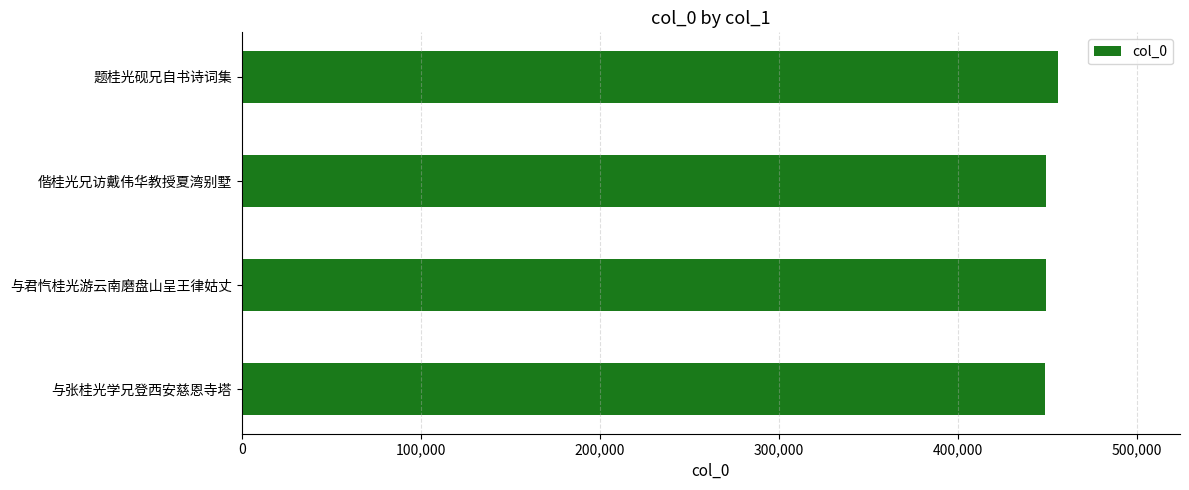

Approximately how many times larger is the value at 与君忾桂光游云南磨盘山呈王律姑丈 compared to 偕桂光兄访戴伟华教授夏湾别墅?

1.0